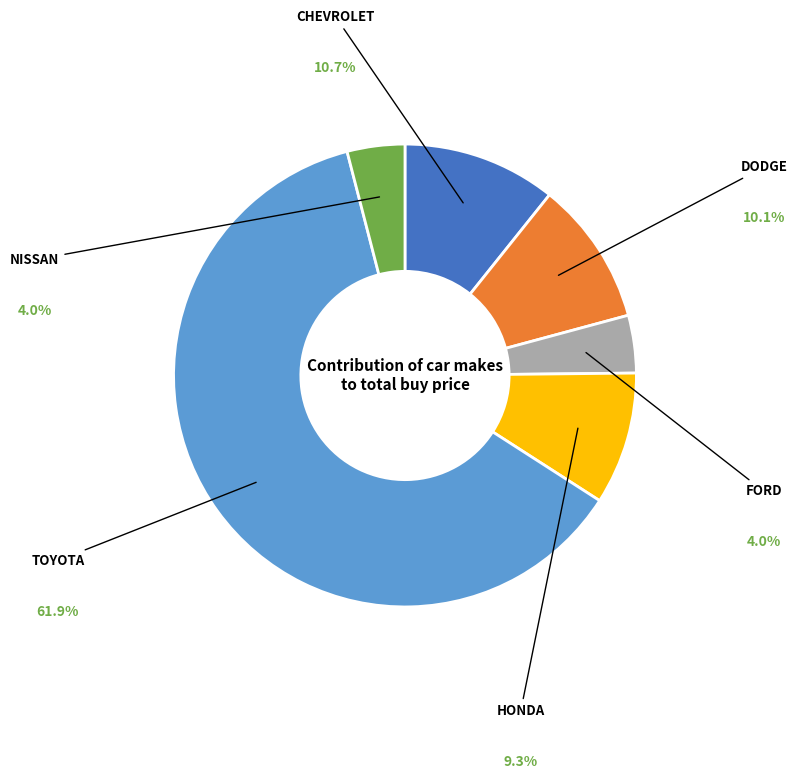

Is there a majority slice in this chart?

Yes